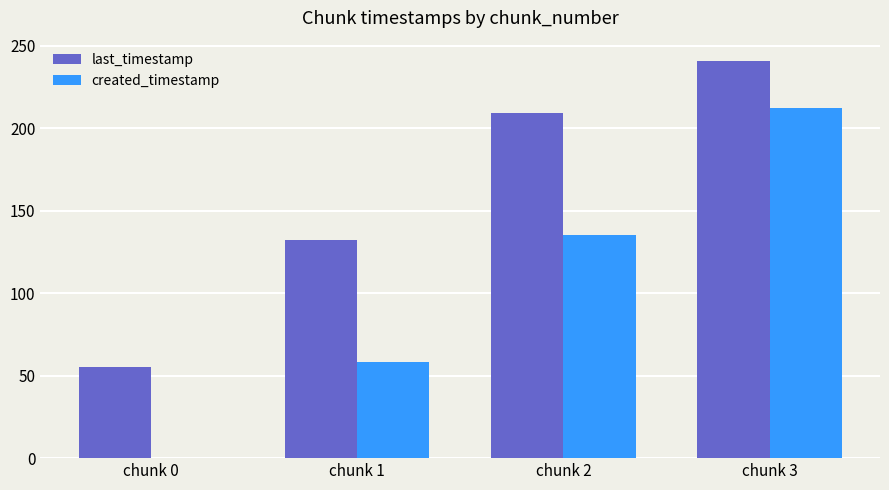

Which series changed the most between chunk 1 and chunk 3?

created_timestamp